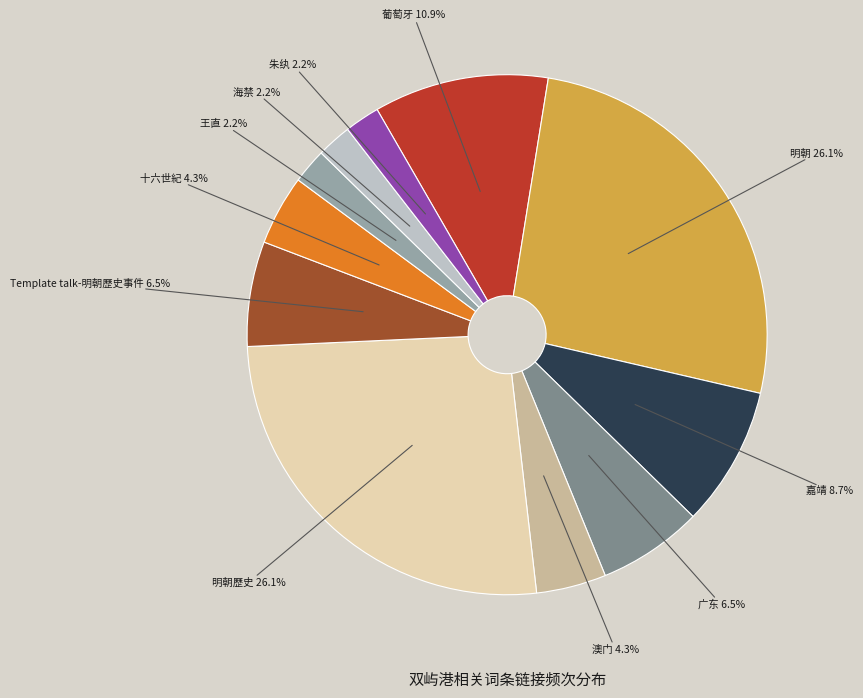

Count the number of slices in the pie.

11